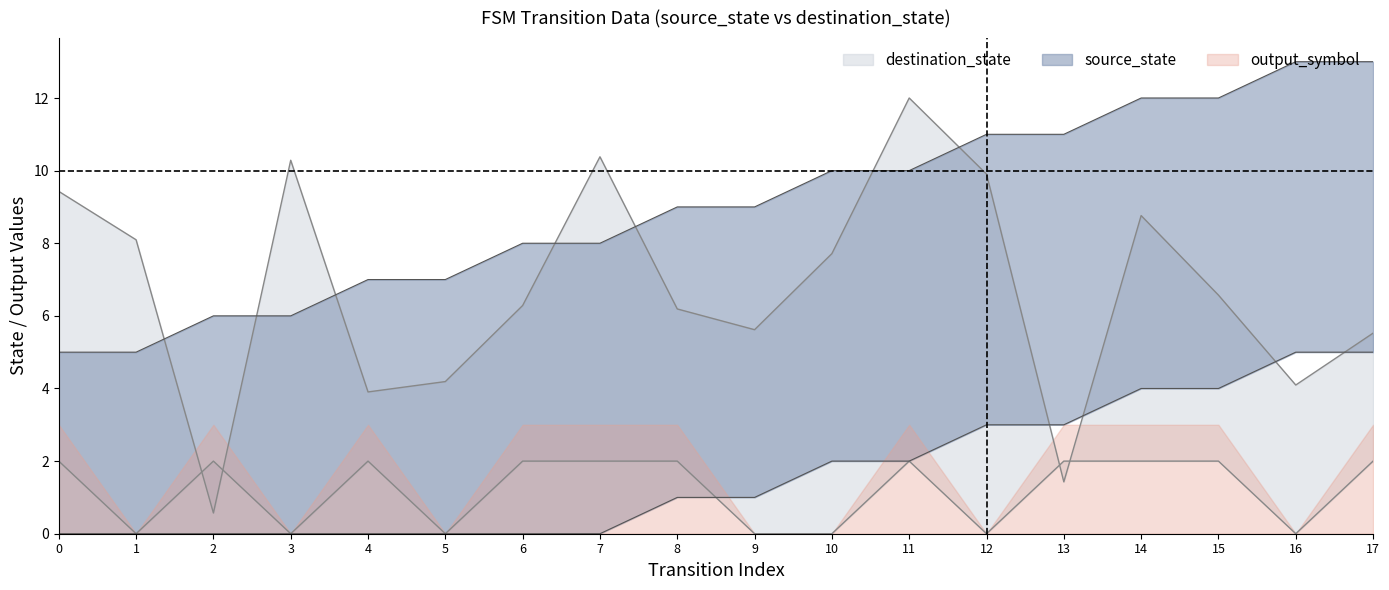

The source_state series shows 12.0 at 14. True or false?

True